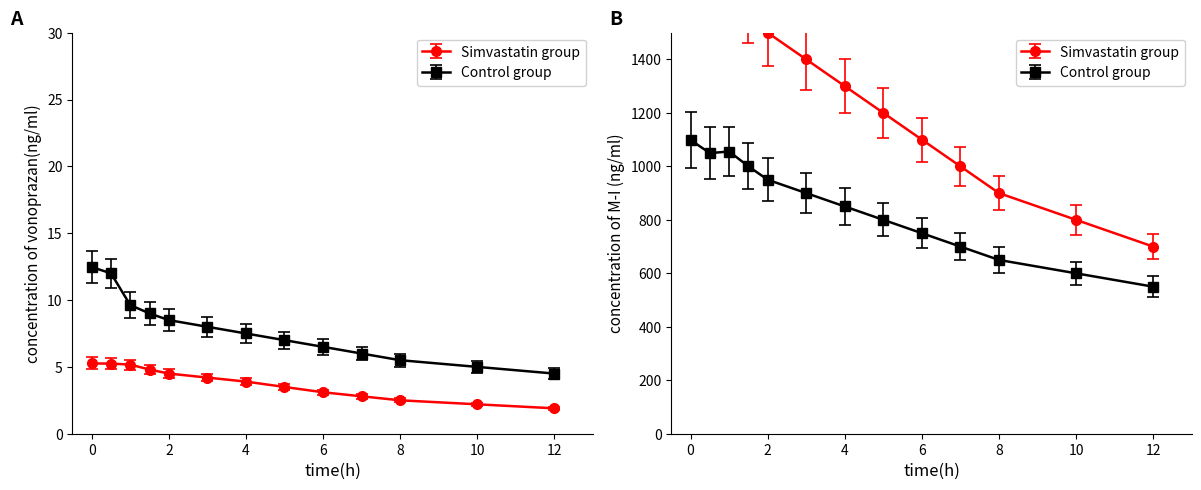

True or false: California Production has more than 2 points higher than both neighbors.

False